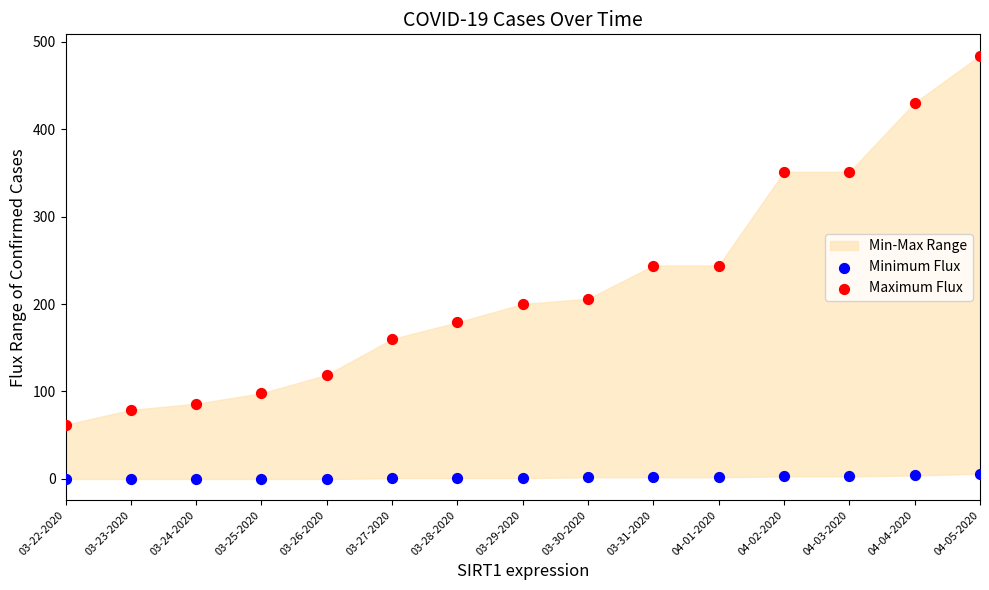

Which series has the widest spread of Y values?

Maximum Flux